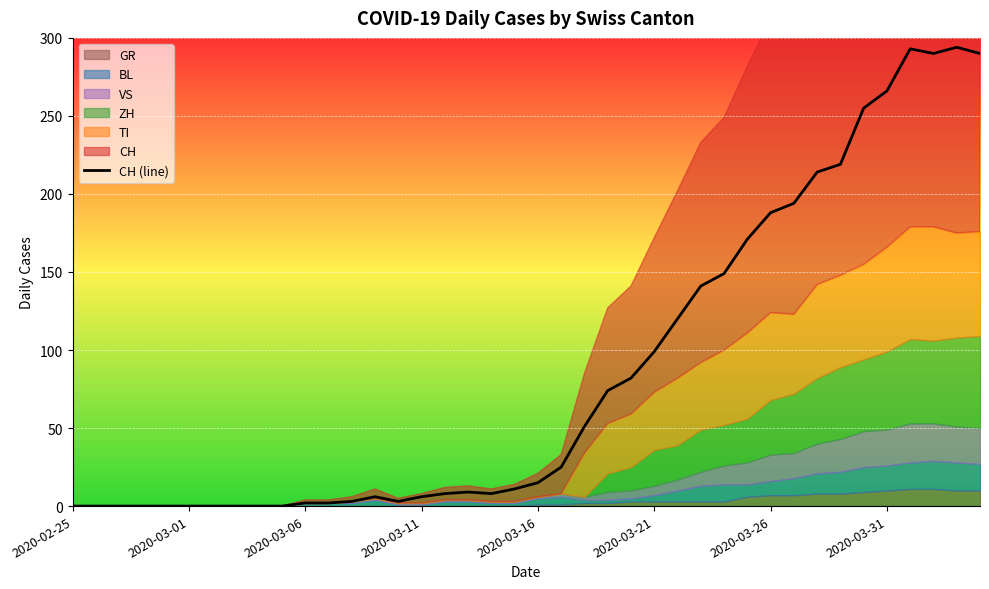

Where does the data first go above 15?

21